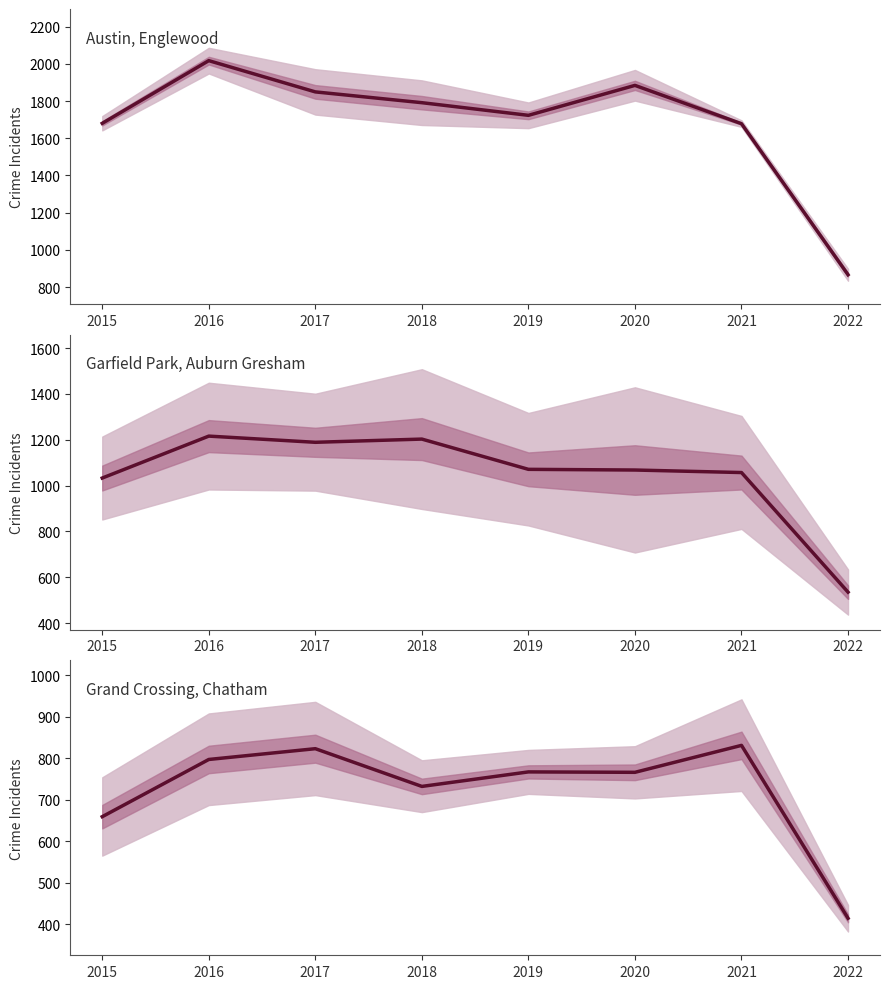

Where is Lower Crime (Grand Crossing, Chatham) nearest to the value 622?

2015